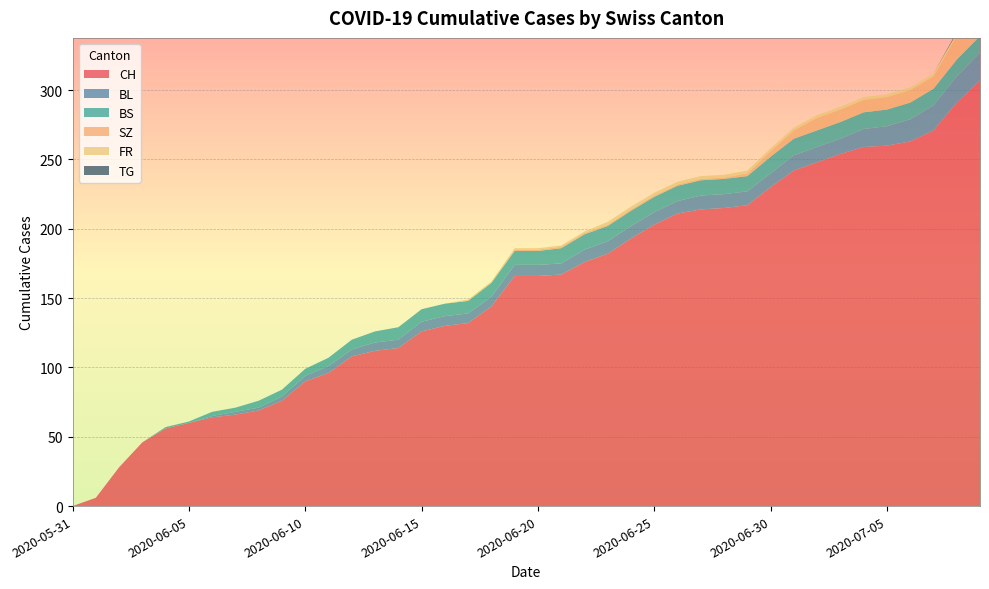

Reading left to right, list all the values displayed in this chart.

CH: 2020-05-31=0	2020-06-01=6	2020-06-02=28	2020-06-03=46	2020-06-04=56	2020-06-05=60	2020-06-06=64	2020-06-07=66	2020-06-08=69	2020-06-09=76	2020-06-10=90	2020-06-11=96	2020-06-12=108	2020-06-13=112	2020-06-14=114	2020-06-15=126	2020-06-16=130	2020-06-17=132	2020-06-18=144	2020-06-19=166	2020-06-20=166	2020-06-21=167	2020-06-22=176	2020-06-23=182	2020-06-24=193	2020-06-25=203	2020-06-26=211	2020-06-27=214	2020-06-28=215	2020-06-29=217	2020-06-30=230	2020-07-01=242	2020-07-02=248	2020-07-03=254	2020-07-04=259	2020-07-05=260	2020-07-06=263	2020-07-07=271	2020-07-08=291	2020-07-09=307
BL: 2020-05-31=0	2020-06-01=0	2020-06-02=0	2020-06-03=0	2020-06-04=0	2020-06-05=0	2020-06-06=1	2020-06-07=2	2020-06-08=2	2020-06-09=3	2020-06-10=4	2020-06-11=5	2020-06-12=5	2020-06-13=6	2020-06-14=6	2020-06-15=7	2020-06-16=7	2020-06-17=7	2020-06-18=7	2020-06-19=8	2020-06-20=8	2020-06-21=8	2020-06-22=9	2020-06-23=9	2020-06-24=9	2020-06-25=9	2020-06-26=9	2020-06-27=10	2020-06-28=10	2020-06-29=10	2020-06-30=10	2020-07-01=11	2020-07-02=11	2020-07-03=11	2020-07-04=13	2020-07-05=14	2020-07-06=16	2020-07-07=18	2020-07-08=19	2020-07-09=20
BS: 2020-05-31=0	2020-06-01=0	2020-06-02=0	2020-06-03=0	2020-06-04=1	2020-06-05=1	2020-06-06=3	2020-06-07=3	2020-06-08=5	2020-06-09=5	2020-06-10=5	2020-06-11=6	2020-06-12=7	2020-06-13=8	2020-06-14=9	2020-06-15=9	2020-06-16=9	2020-06-17=9	2020-06-18=10	2020-06-19=10	2020-06-20=10	2020-06-21=11	2020-06-22=11	2020-06-23=11	2020-06-24=11	2020-06-25=11	2020-06-26=11	2020-06-27=11	2020-06-28=11	2020-06-29=11	2020-06-30=12	2020-07-01=12	2020-07-02=12	2020-07-03=12	2020-07-04=12	2020-07-05=12	2020-07-06=12	2020-07-07=12	2020-07-08=12	2020-07-09=12
SZ: 2020-05-31=0	2020-06-01=0	2020-06-02=0	2020-06-03=0	2020-06-04=0	2020-06-05=0	2020-06-06=0	2020-06-07=0	2020-06-08=0	2020-06-09=0	2020-06-10=0	2020-06-11=0	2020-06-12=0	2020-06-13=0	2020-06-14=0	2020-06-15=0	2020-06-16=0	2020-06-17=0	2020-06-18=0	2020-06-19=1	2020-06-20=1	2020-06-21=1	2020-06-22=1	2020-06-23=1	2020-06-24=1	2020-06-25=1	2020-06-26=1	2020-06-27=1	2020-06-28=1	2020-06-29=2	2020-06-30=4	2020-07-01=6	2020-07-02=9	2020-07-03=9	2020-07-04=9	2020-07-05=9	2020-07-06=9	2020-07-07=9	2020-07-08=17	2020-07-09=17
FR: 2020-05-31=0	2020-06-01=0	2020-06-02=0	2020-06-03=0	2020-06-04=0	2020-06-05=0	2020-06-06=0	2020-06-07=0	2020-06-08=0	2020-06-09=0	2020-06-10=0	2020-06-11=0	2020-06-12=0	2020-06-13=0	2020-06-14=0	2020-06-15=0	2020-06-16=0	2020-06-17=1	2020-06-18=1	2020-06-19=1	2020-06-20=1	2020-06-21=1	2020-06-22=1	2020-06-23=2	2020-06-24=2	2020-06-25=2	2020-06-26=2	2020-06-27=2	2020-06-28=2	2020-06-29=2	2020-06-30=2	2020-07-01=2	2020-07-02=2	2020-07-03=2	2020-07-04=2	2020-07-05=2	2020-07-06=2	2020-07-07=2	2020-07-08=2	2020-07-09=2
TG: 2020-05-31=0	2020-06-01=0	2020-06-02=0	2020-06-03=0	2020-06-04=0	2020-06-05=0	2020-06-06=0	2020-06-07=0	2020-06-08=0	2020-06-09=0	2020-06-10=0	2020-06-11=0	2020-06-12=0	2020-06-13=0	2020-06-14=0	2020-06-15=0	2020-06-16=0	2020-06-17=0	2020-06-18=0	2020-06-19=0	2020-06-20=0	2020-06-21=0	2020-06-22=0	2020-06-23=0	2020-06-24=0	2020-06-25=0	2020-06-26=0	2020-06-27=0	2020-06-28=0	2020-06-29=0	2020-06-30=0	2020-07-01=0	2020-07-02=0	2020-07-03=0	2020-07-04=0	2020-07-05=0	2020-07-06=0	2020-07-07=0	2020-07-08=1	2020-07-09=1